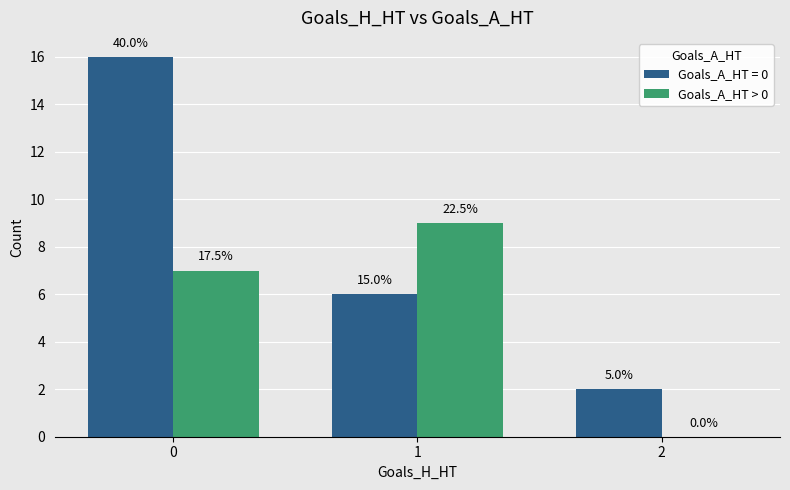

How many groups of bars are there?

3